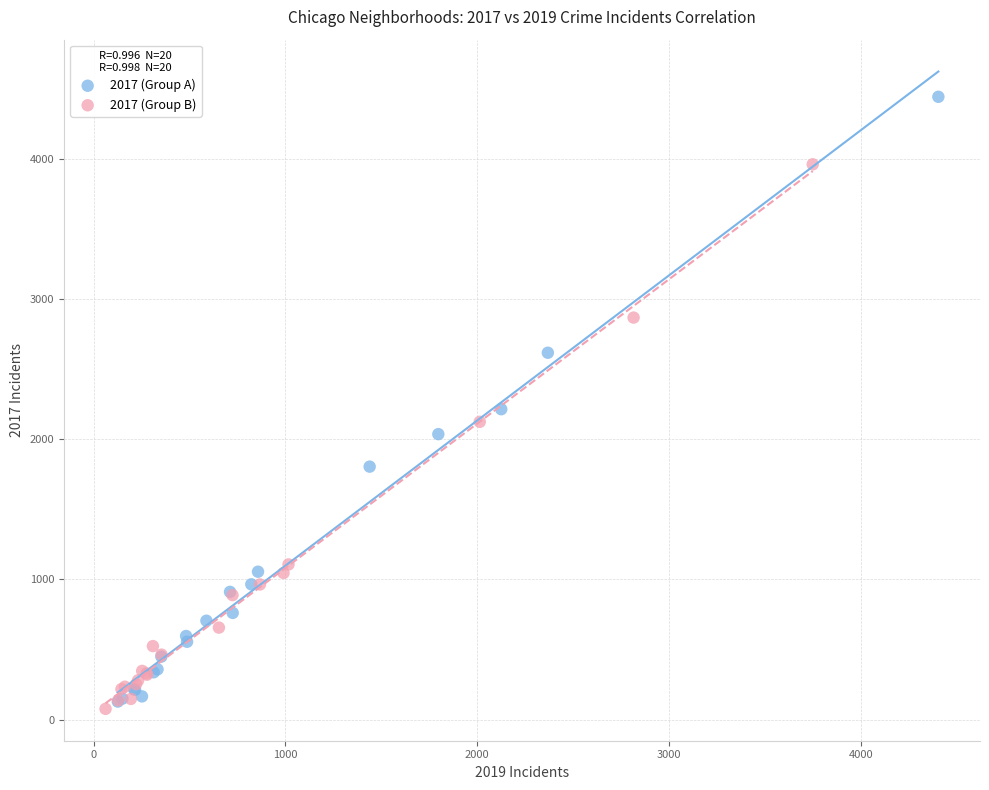

Which series has the widest spread of Y values?

2017 (Group A)